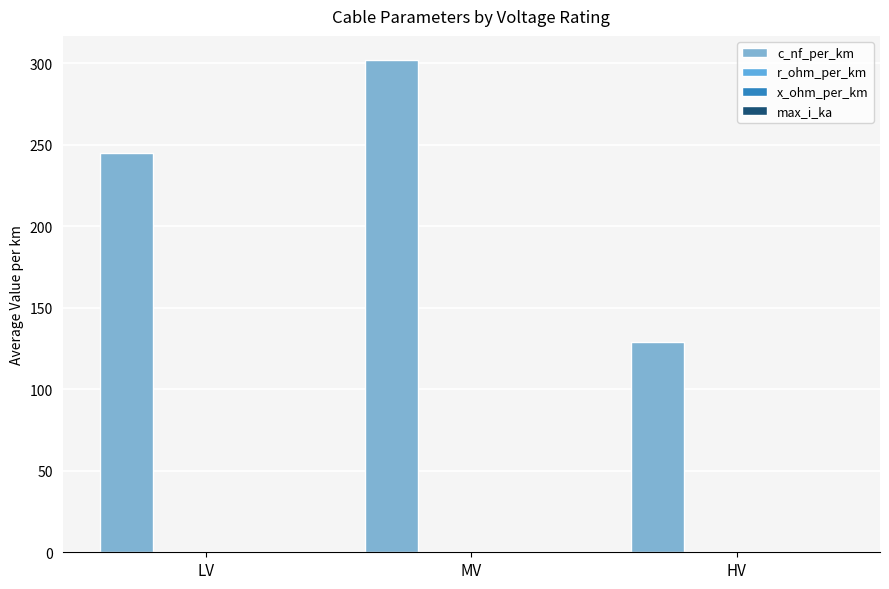

What is the spread (max minus min) of values at HV?

128.9